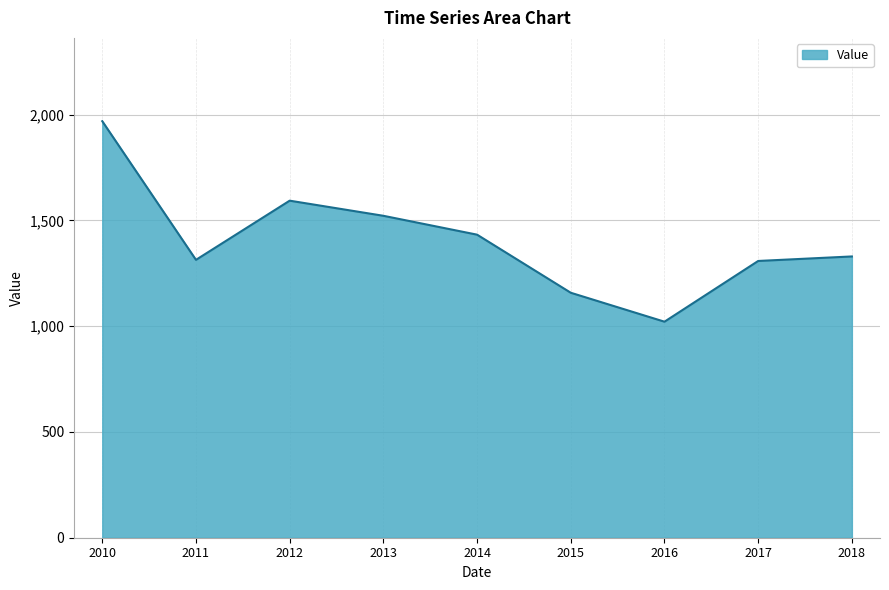

What is the minimum value shown in the chart?

1021.0